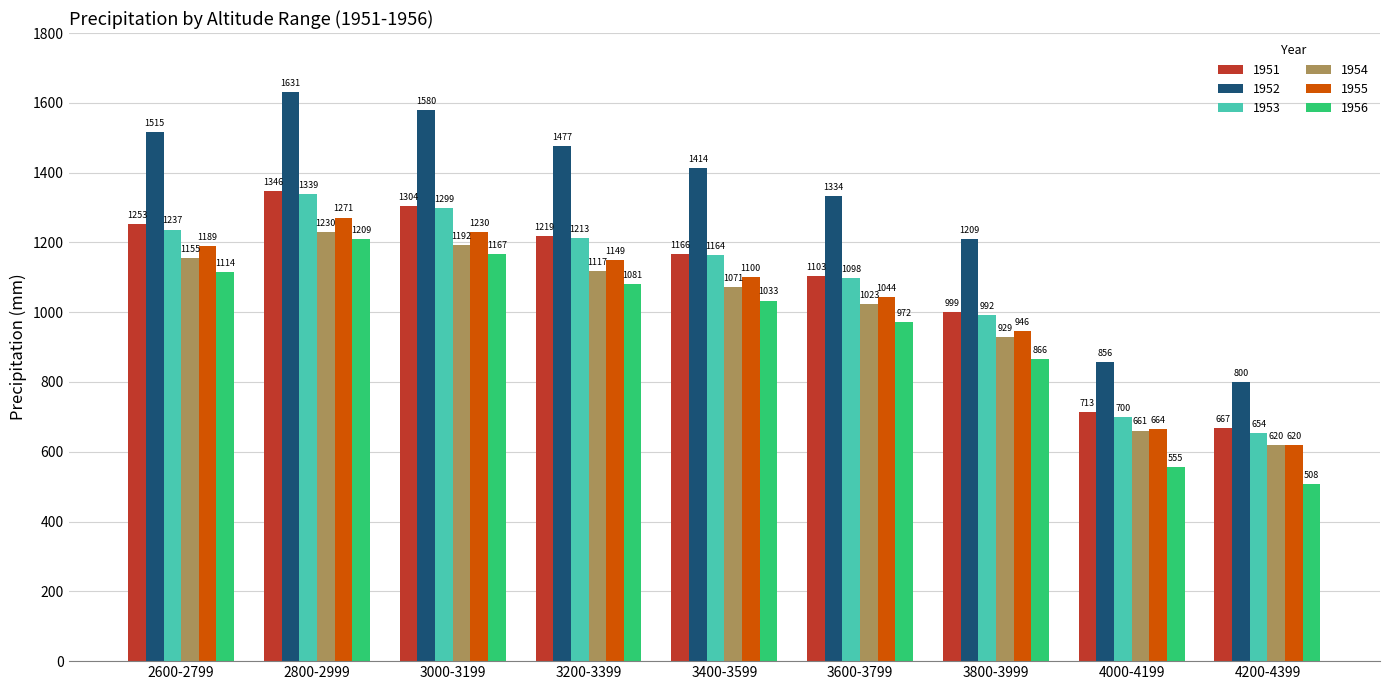

At which category is the sum across all series the highest?

2800-2999